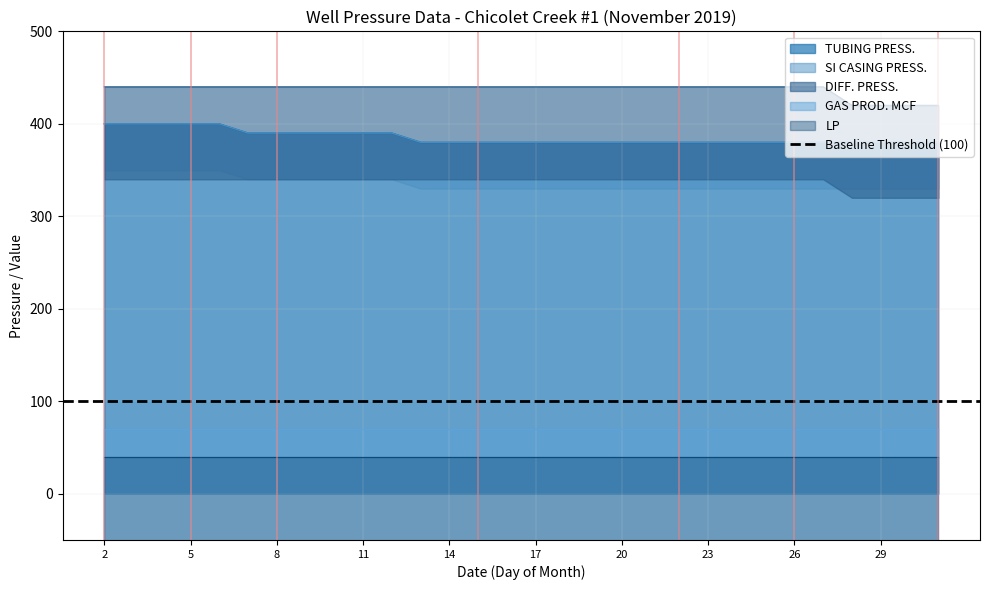

At which category is the sum across all series the highest?

2